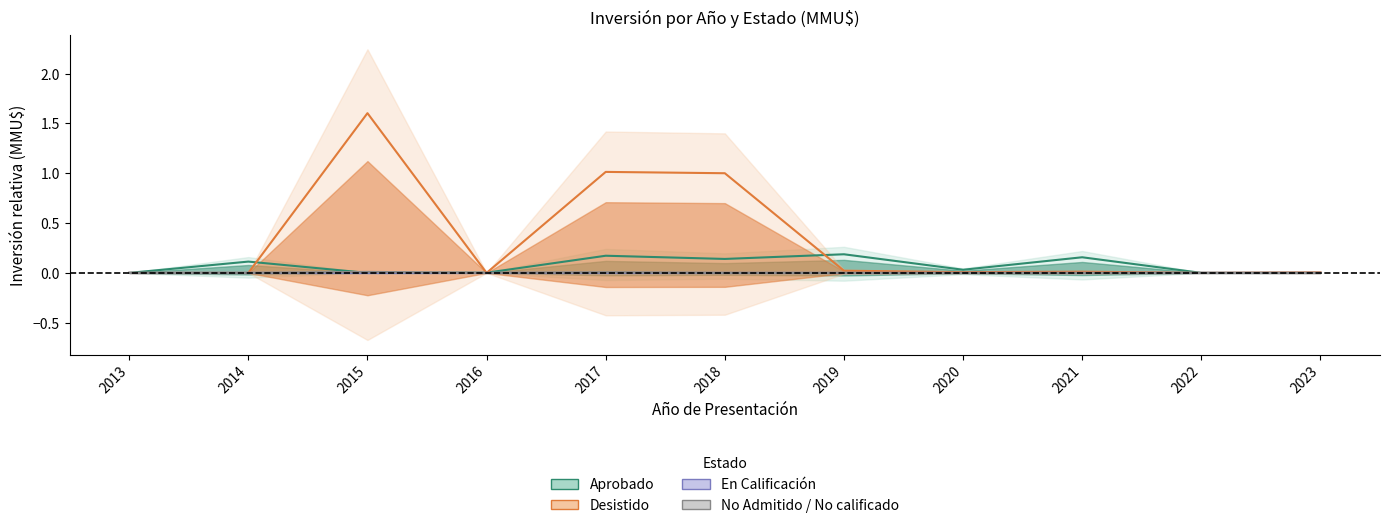

The En Calificación series shows 0.0 at 2016. True or false?

True